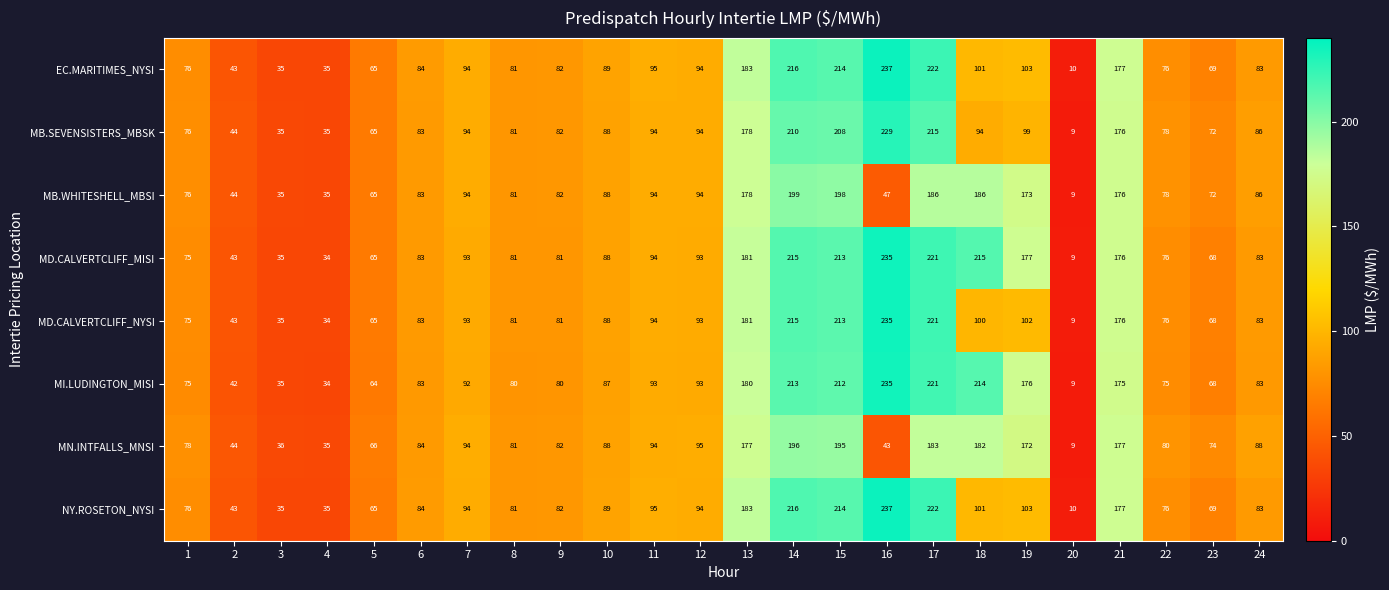

What is the greatest value displayed?

237